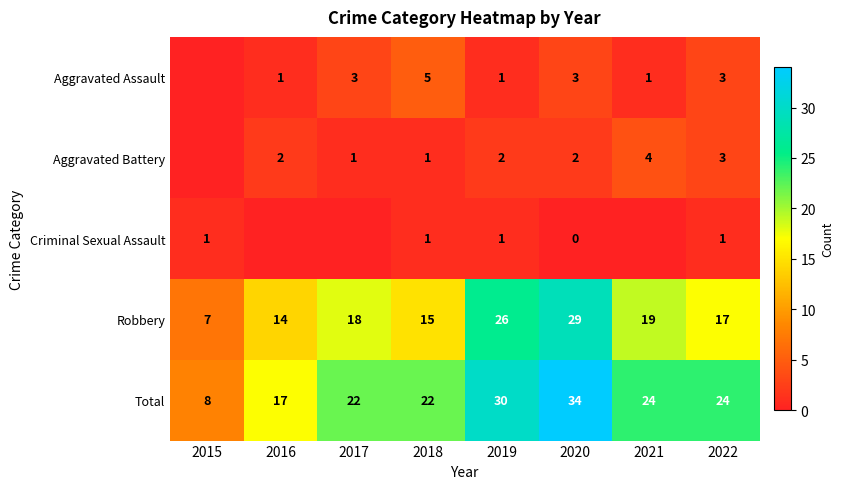

What is the average value of the Robbery series?

18